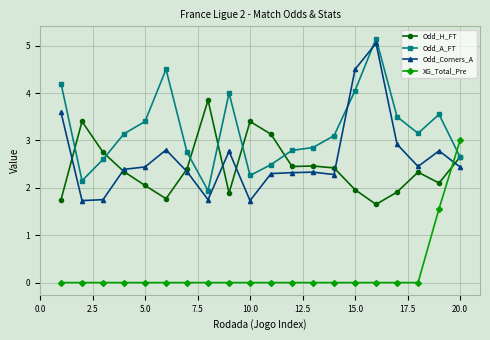

How many series are shown in this chart?

4